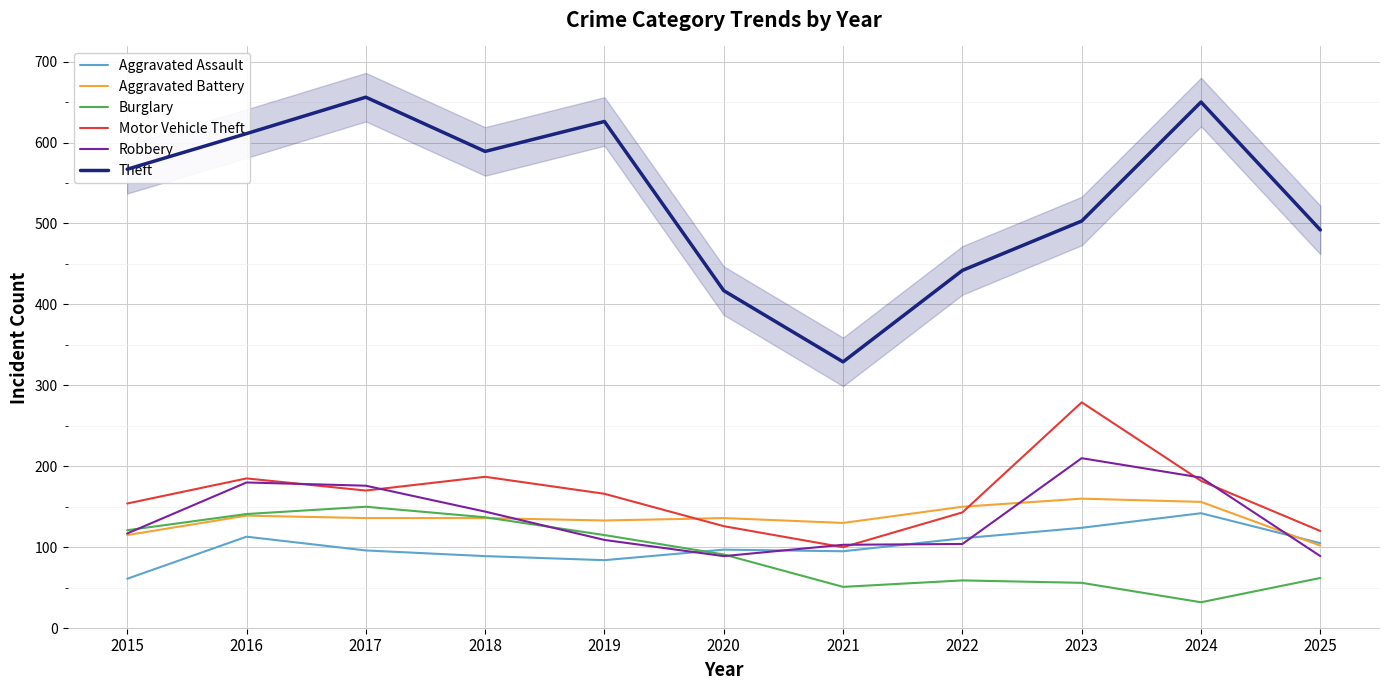

At which category does Aggravated Battery reach its first local peak?

2016